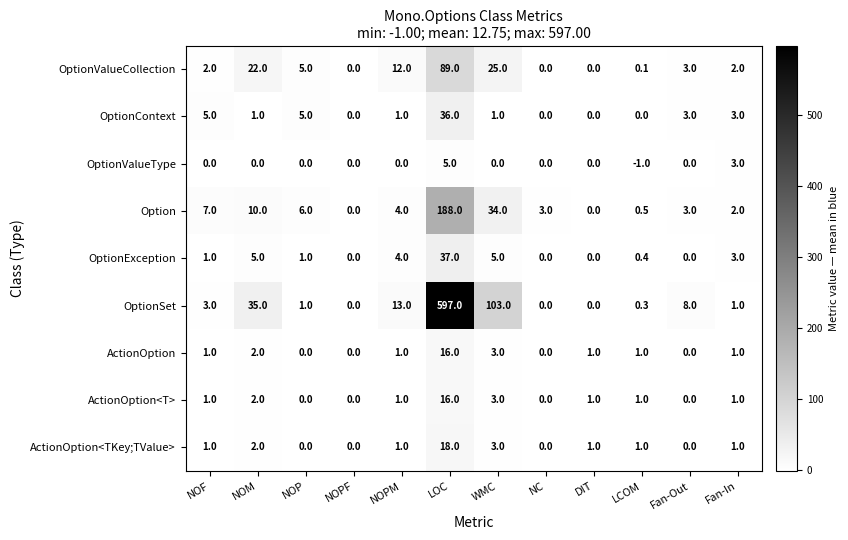

Where does the OptionValueCollection series first go above 3?

NOM